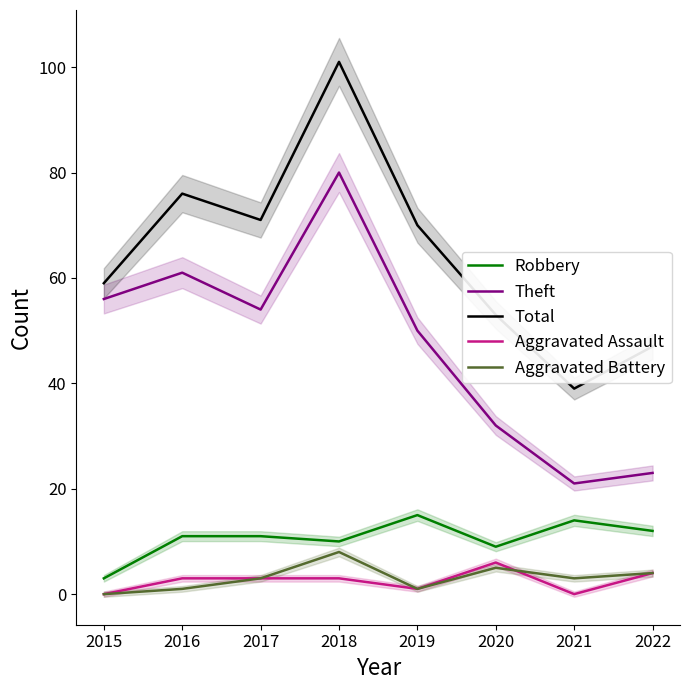

Read the Aggravated Assault value at 2020.

6